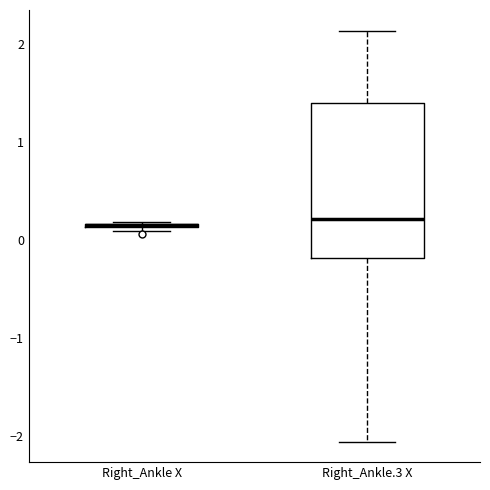

Which box is the tallest, from its lower edge to its upper edge?

Right_Ankle.3 X